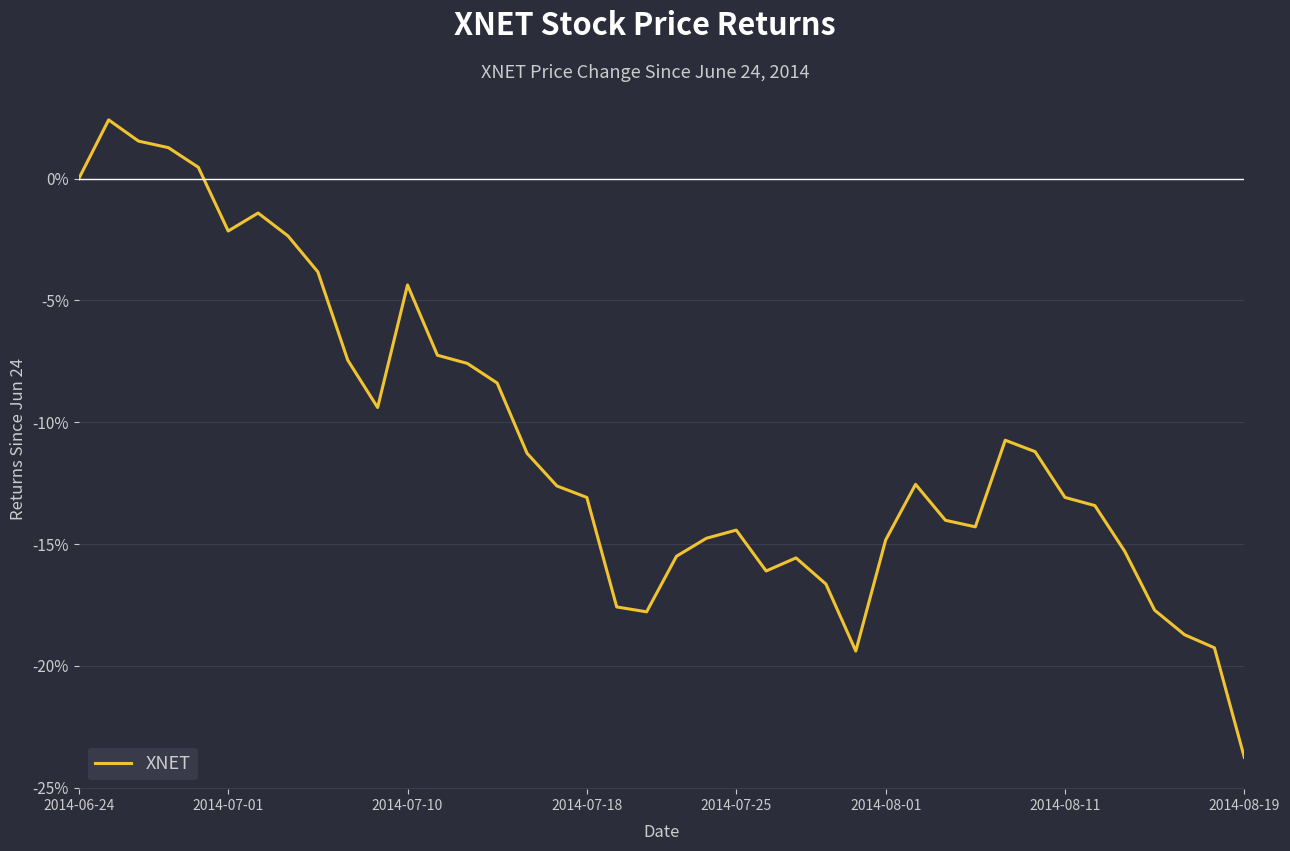

What is the difference between the maximum and minimum values?

26.2